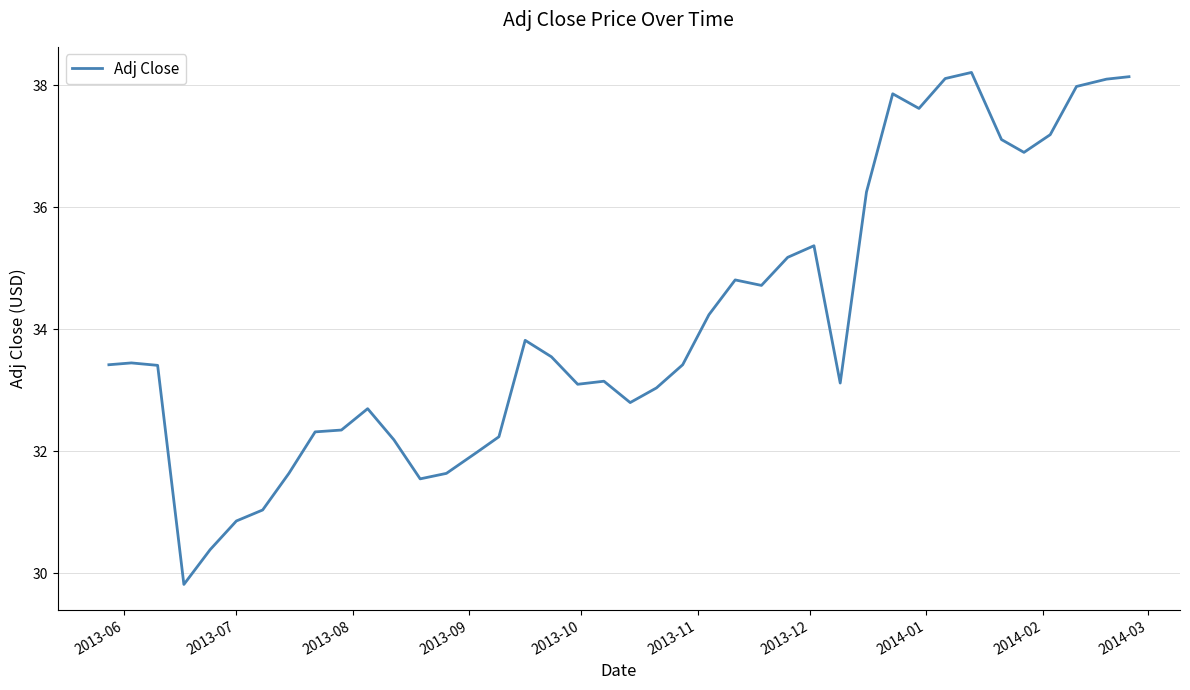

What is the smallest value displayed?

29.8